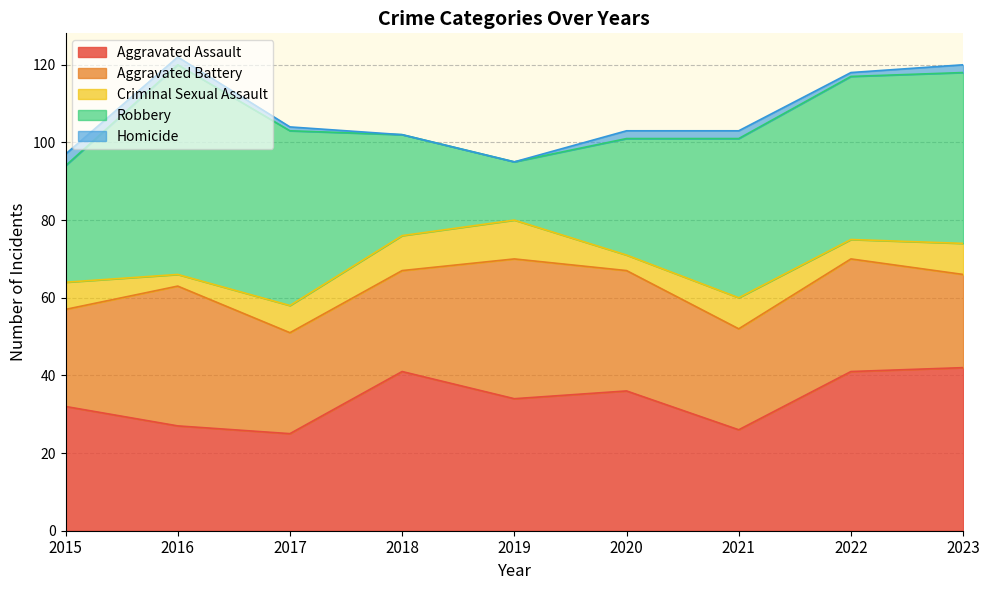

How many values in the Robbery series exceed 41?

4